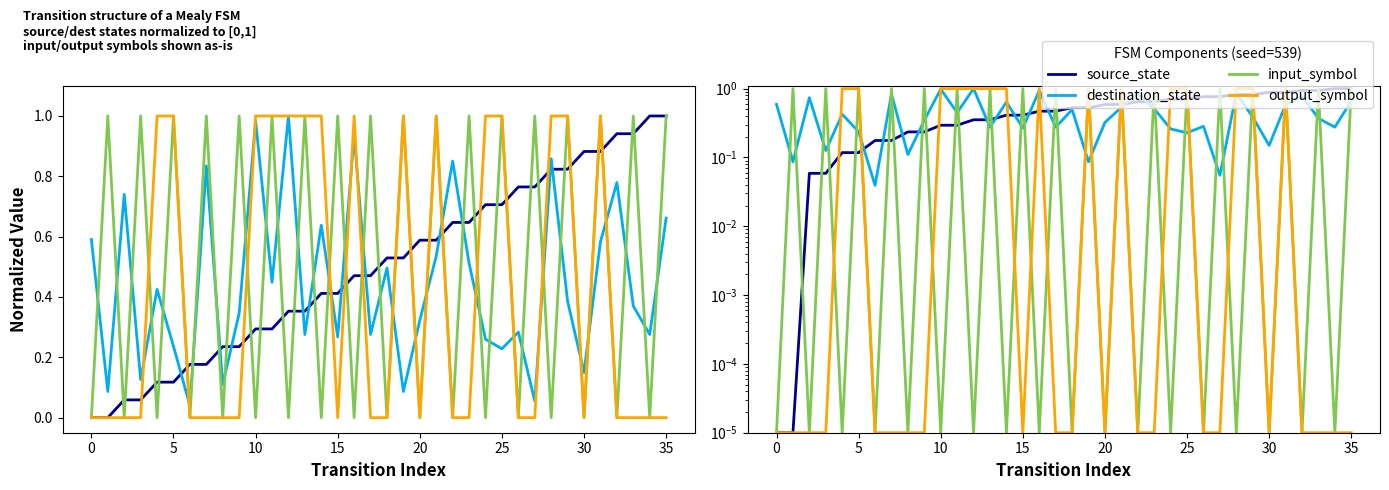

Which series has the widest spread of values?

source_state